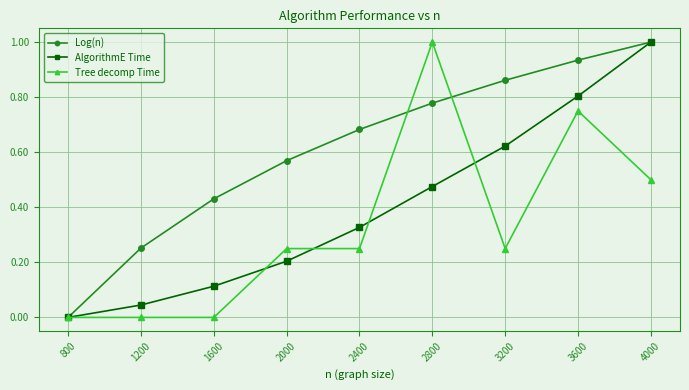

At 1600, list the series in order from largest to smallest.

Log(n), AlgorithmE Time, Tree decomp Time